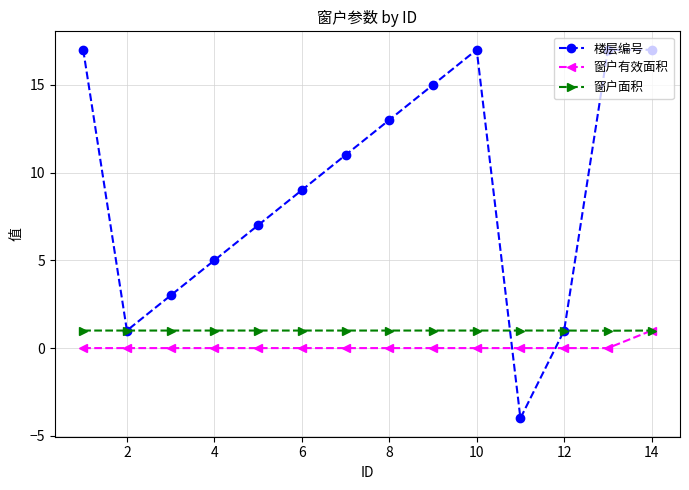

What are all the series names shown in the legend?

楼层编号, 窗户有效面积, 窗户面积